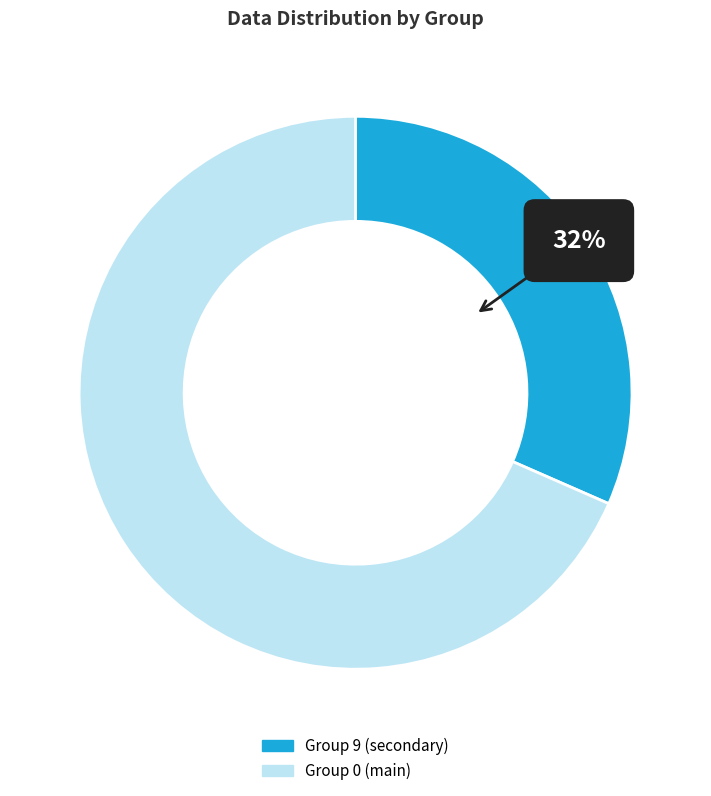

Which series has the widest spread of values?

Group 0